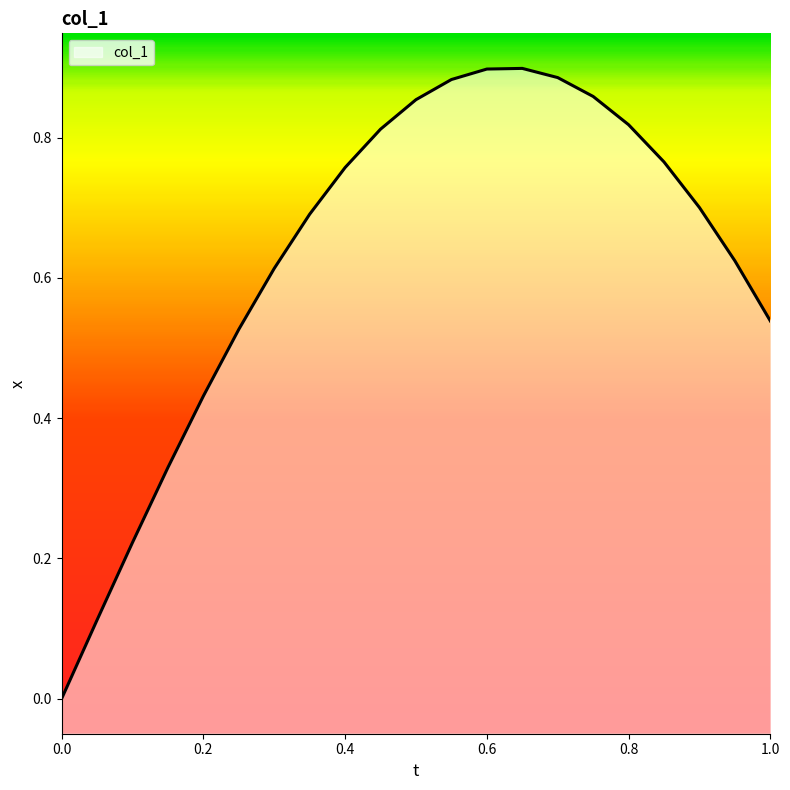

How many categories are shown in the chart?

21